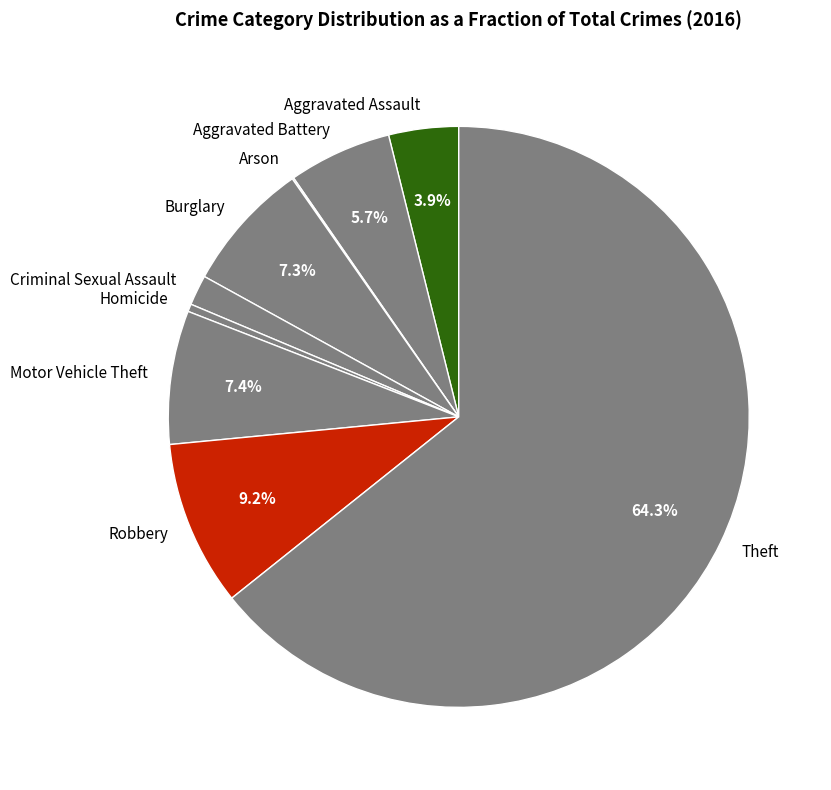

What percentage is NOT represented by Motor Vehicle Theft?

92.6%